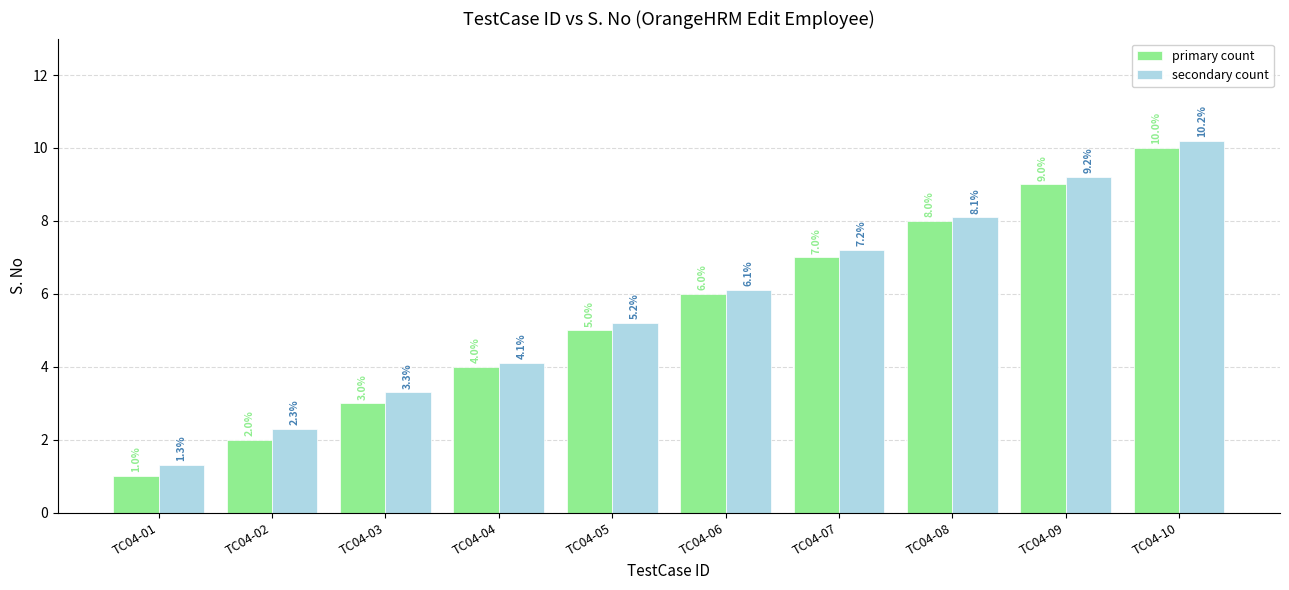

How many values in the secondary count series exceed 6?

5